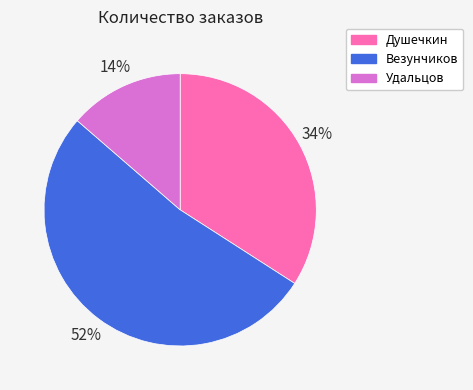

What is the smallest slice in the pie chart?

Удальцов